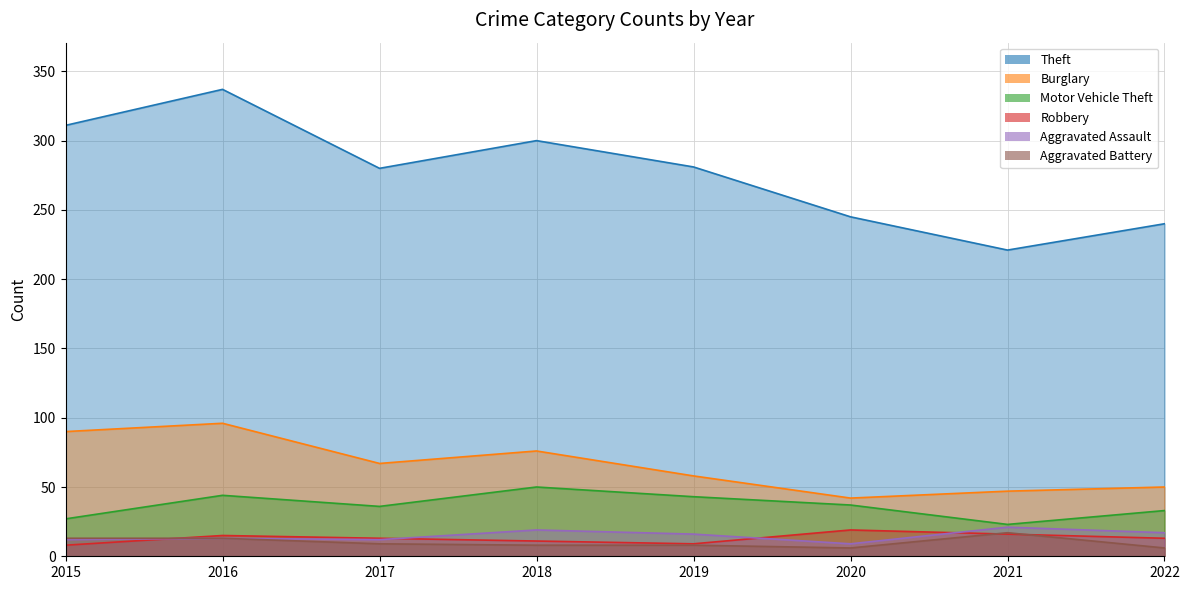

What is the difference between the Robbery values at 2016 and 2021?

1